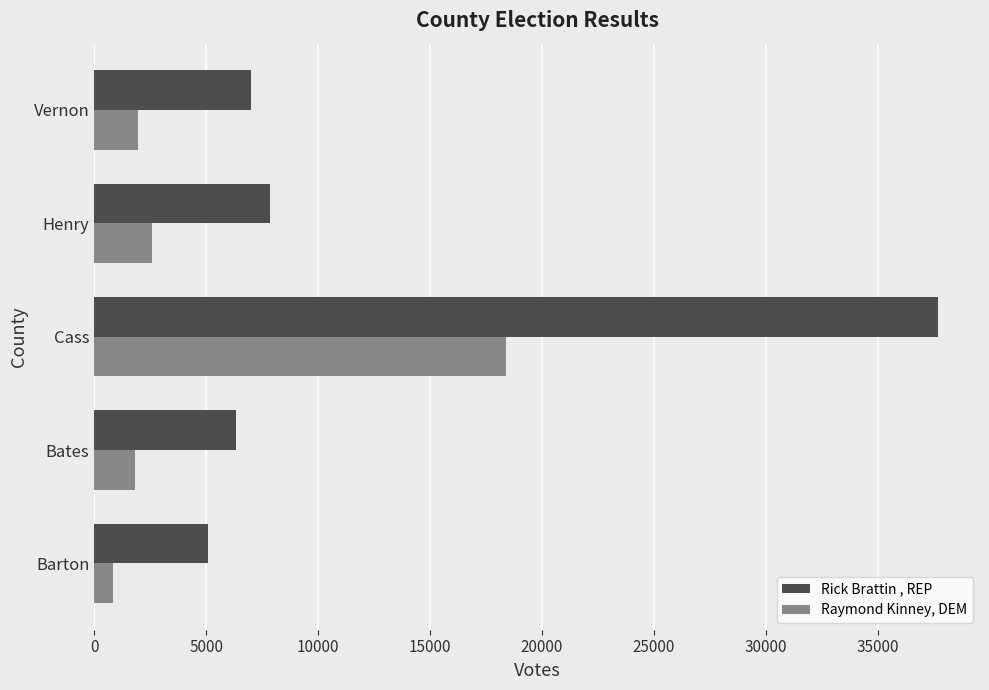

Read the Rick Brattin , REP value at Barton, to the nearest 100.

5100